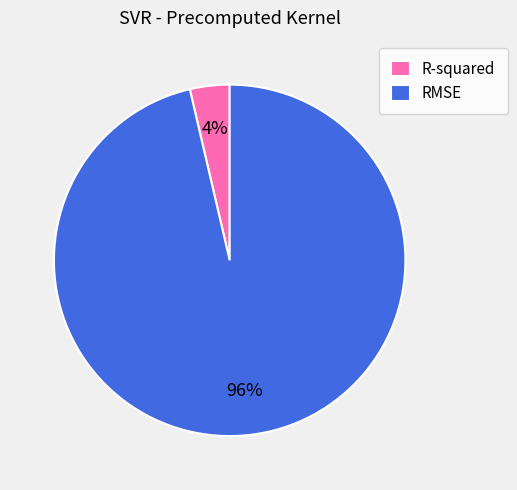

True or false: R-squared accounts for 4% of the total.

True